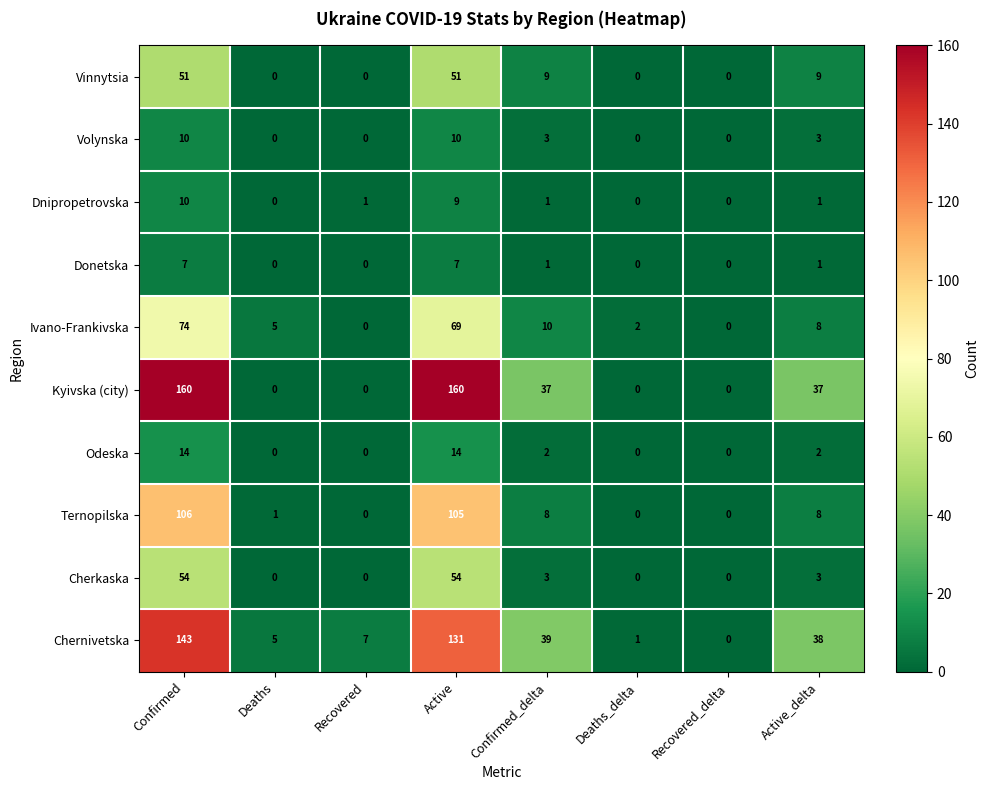

The value of Odeska at Deaths_delta is 0. True or false?

True